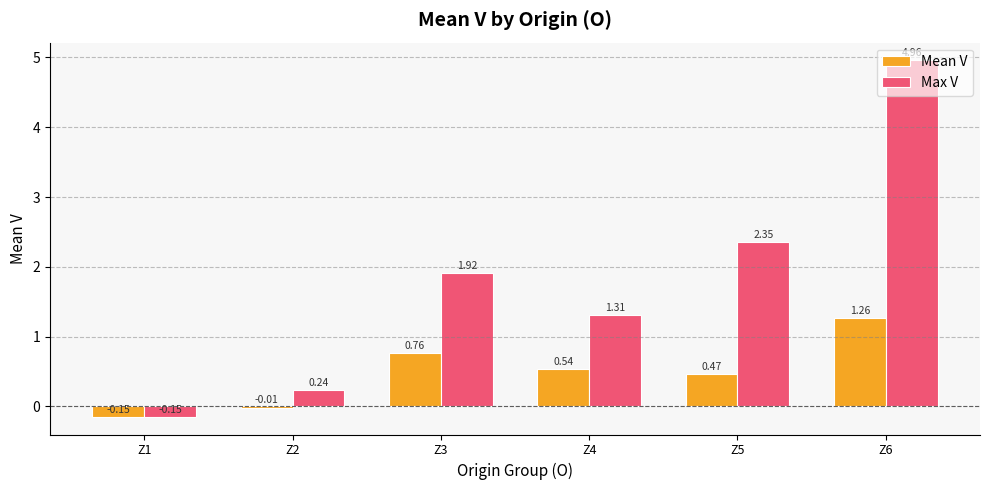

Which series changed the most between Z3 and Z4?

Max V